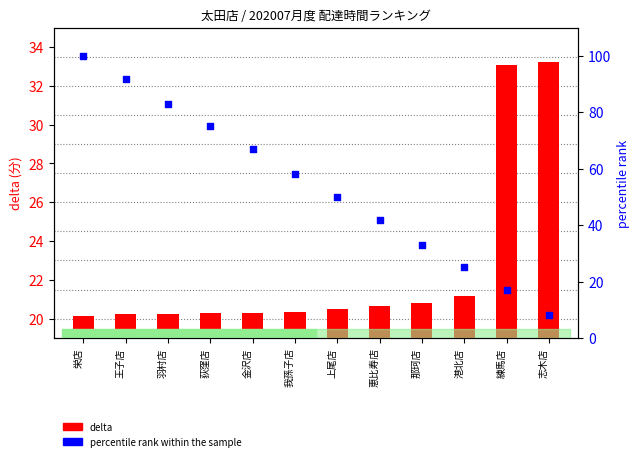

Which series has the largest total across all categories?

percentile rank